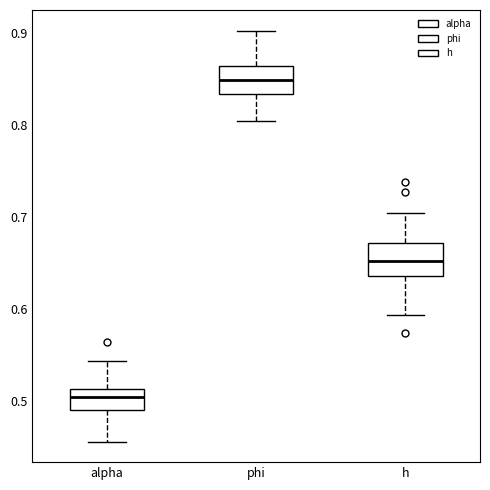

Where does the lower whisker of the box for h end on the y-axis? The values are not printed on the chart, so give them approximately, as read against the axis.

0.59